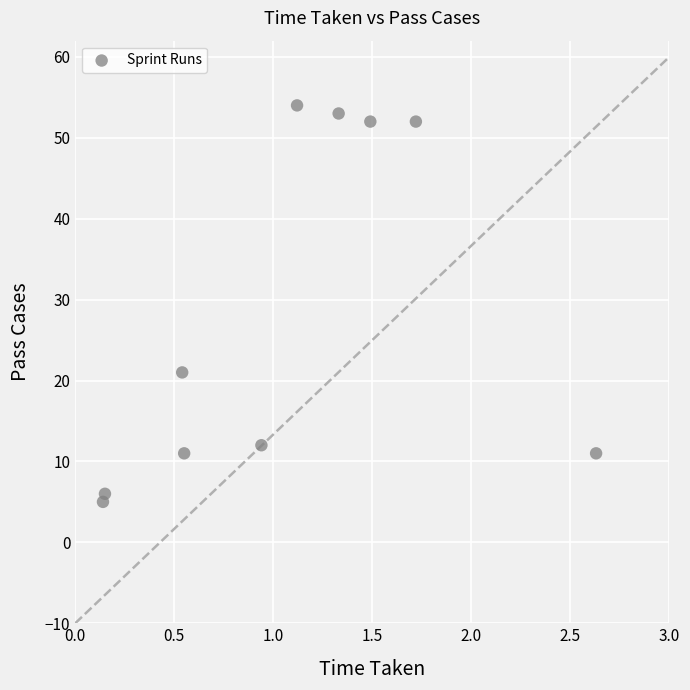

What is the range of Y values (max minus min)?

49